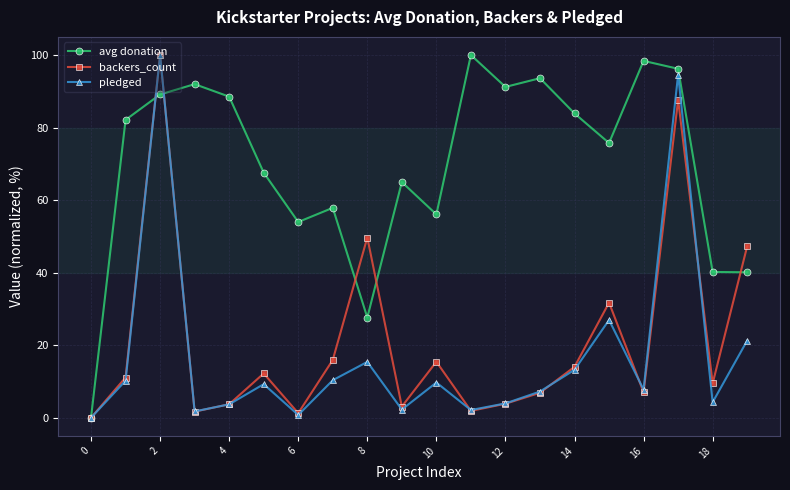

Which series has the largest total across all categories?

avg donation